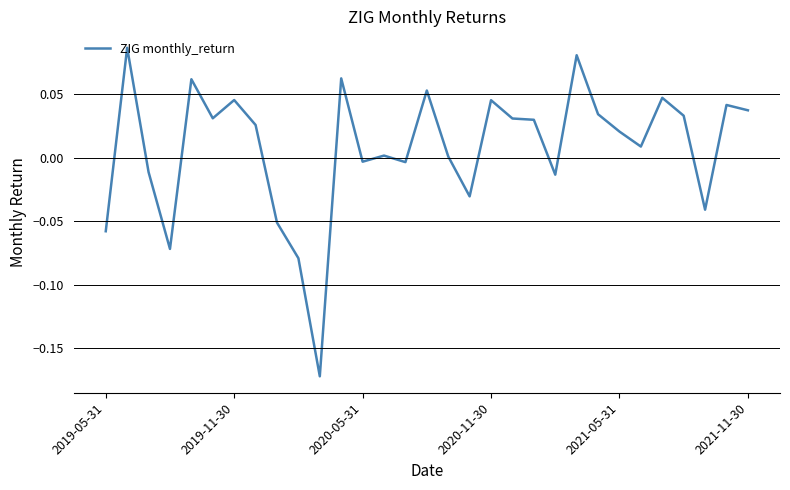

What is the difference between the maximum and minimum values?

0.3